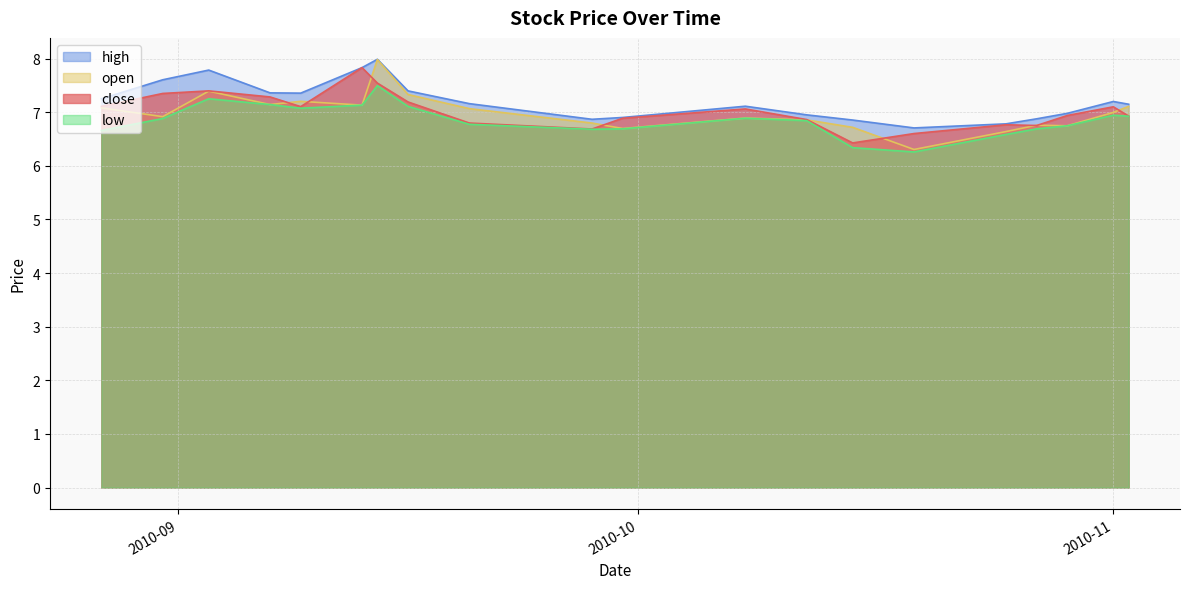

What are all the series names shown in the legend?

high, open, close, low